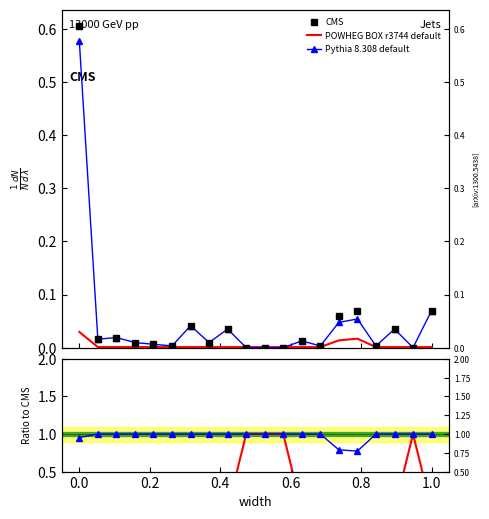

True or false: Pythia 8.308 default and POWHEG BOX r3744 default cross at least once.

False